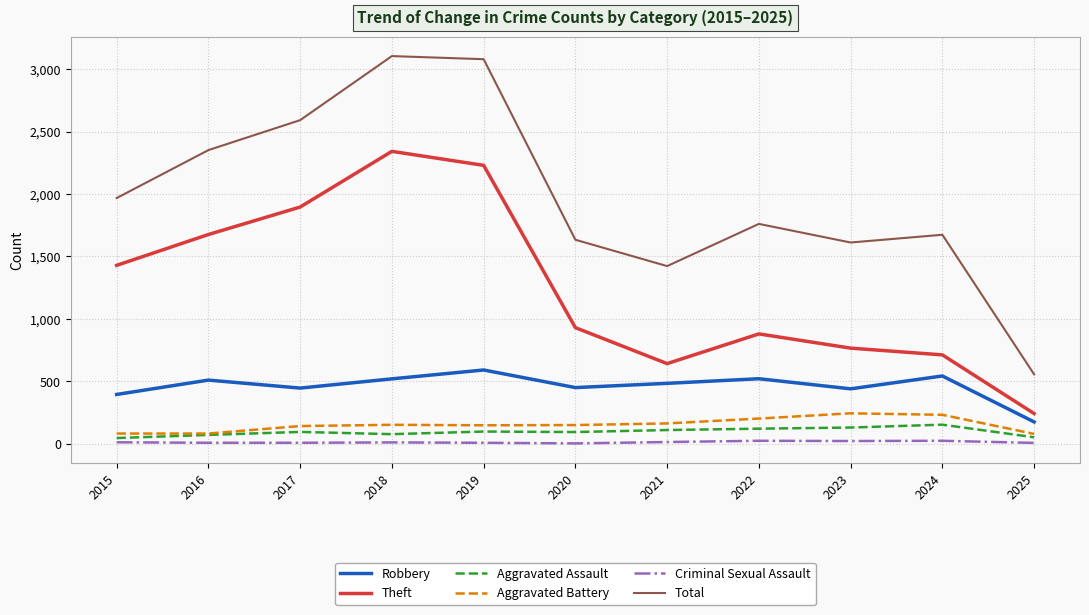

Is the value of Criminal Sexual Assault at 2022 greater than the value of Total at 2016?

No